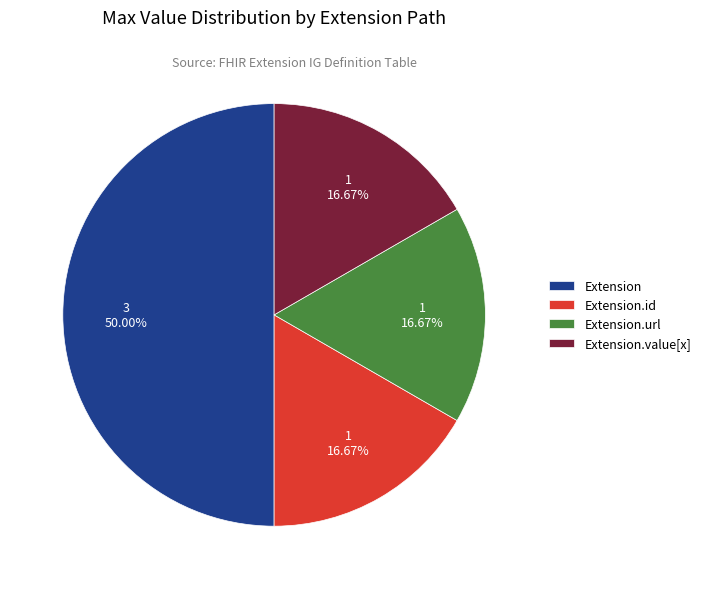

What is the ratio of the value at Extension.url to the value at Extension.id?

1.0